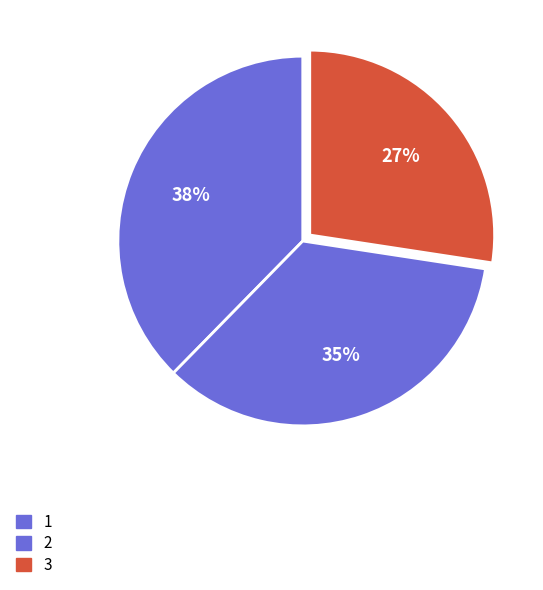

Approximately how many times larger is the value at 3 compared to 2?

0.8